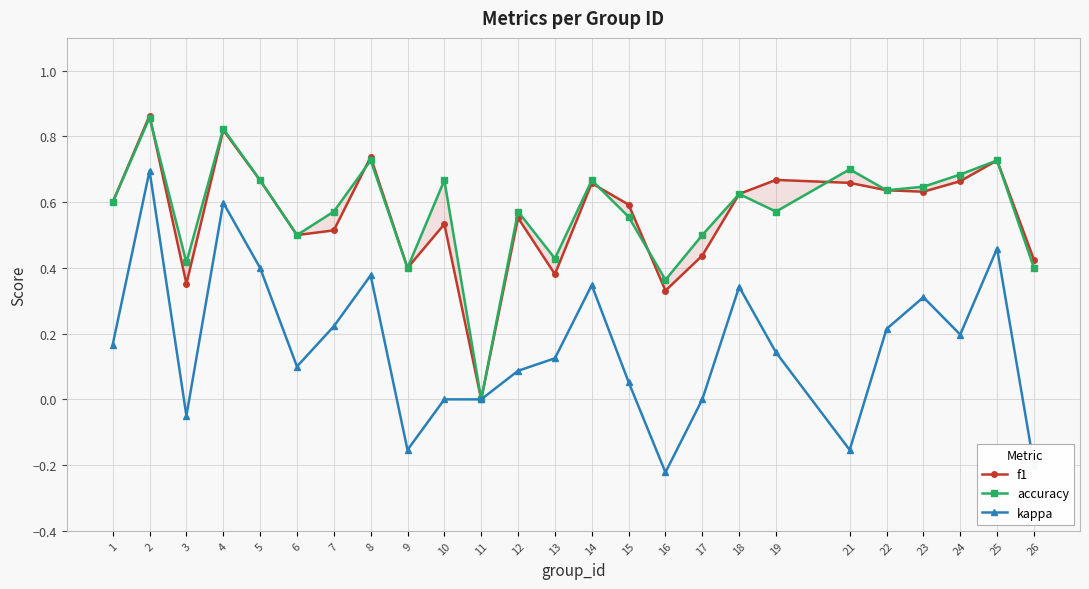

Is the value of accuracy at 7 greater than the value of kappa at 11?

Yes